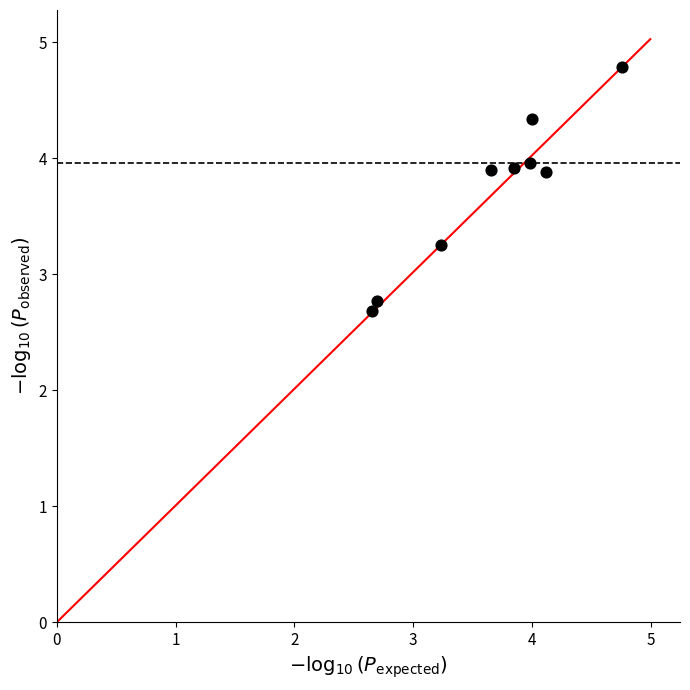

What is the average Y value?

3.7